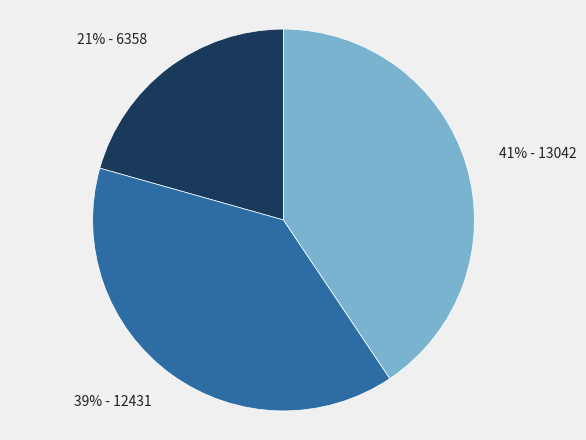

Between 41% - 13042 and 39% - 12431, which is larger?

41% - 13042